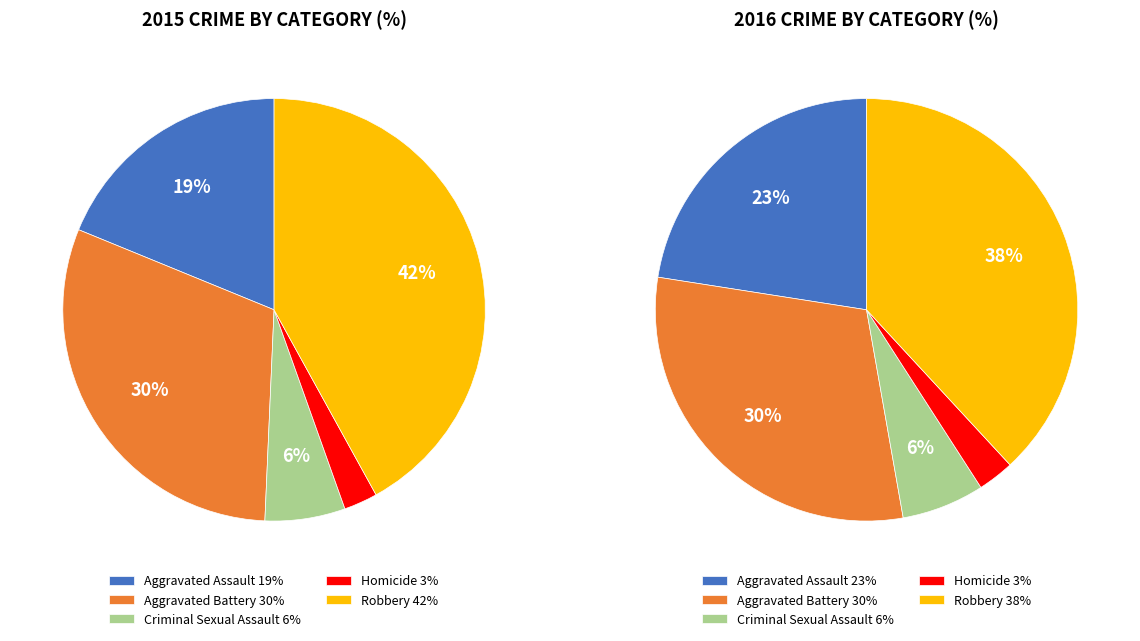

What percentage is the Homicide slice, to the nearest percent?

3%